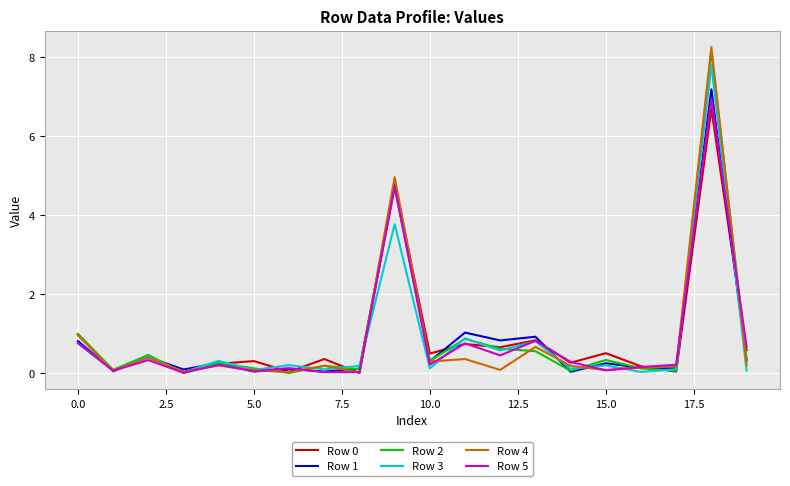

Does the chart have visible grid lines?

Yes